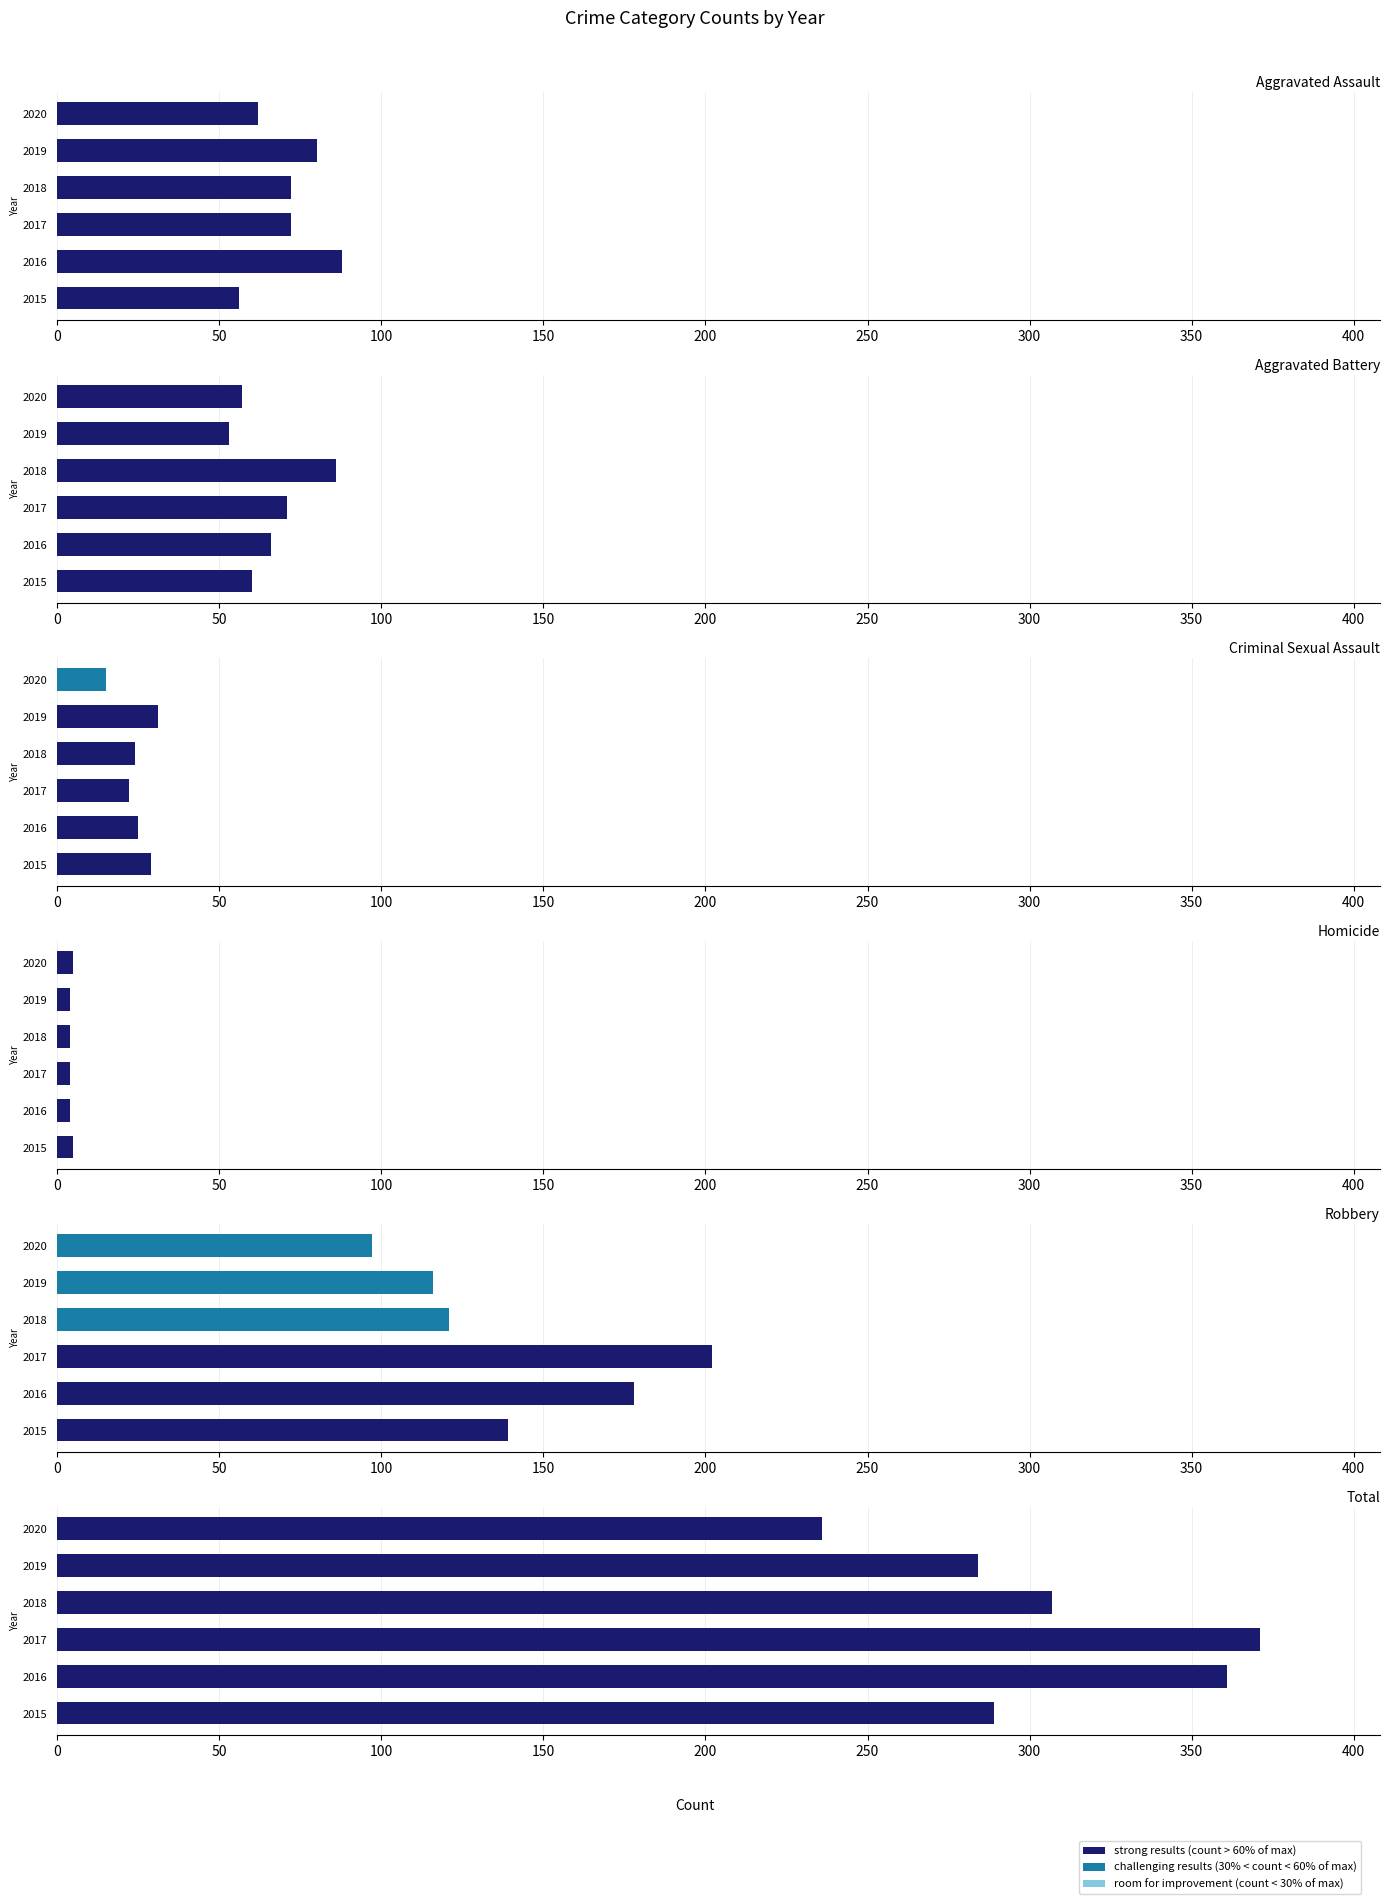

Which has a higher value, Homicide or Total?

Total